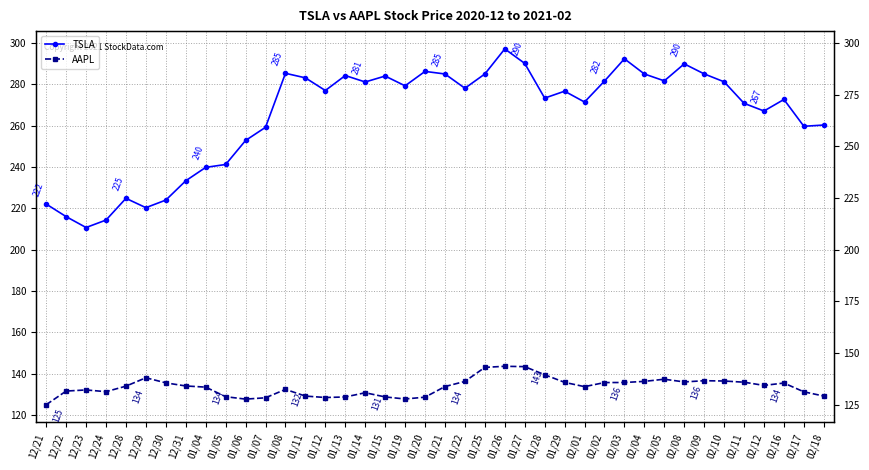

At which category is the sum across all series the highest?

01/26